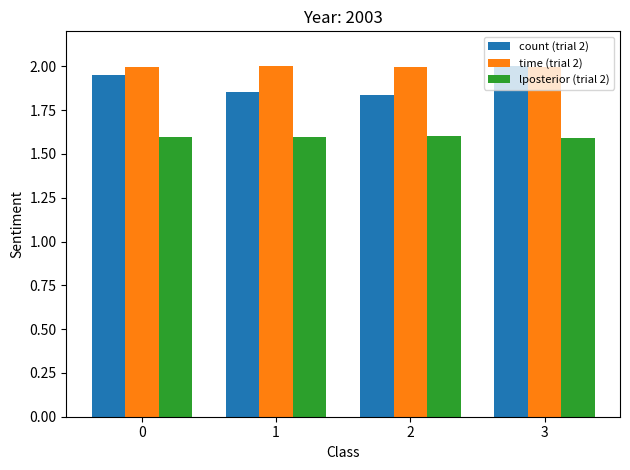

What value does the count (trial 2) series have at 3?

2.0